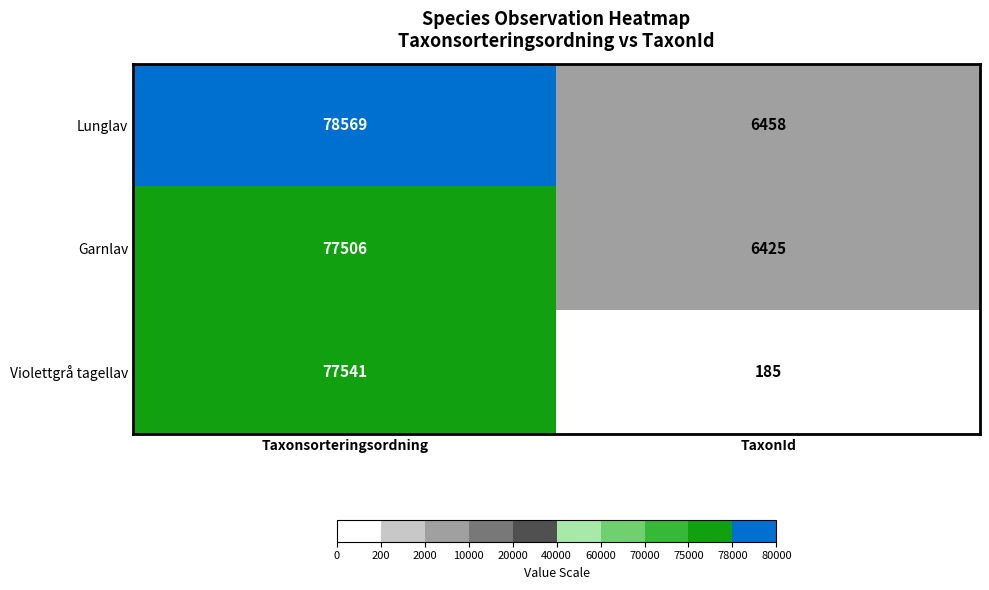

At which category is the sum across all series the highest?

Taxonsorteringsordning